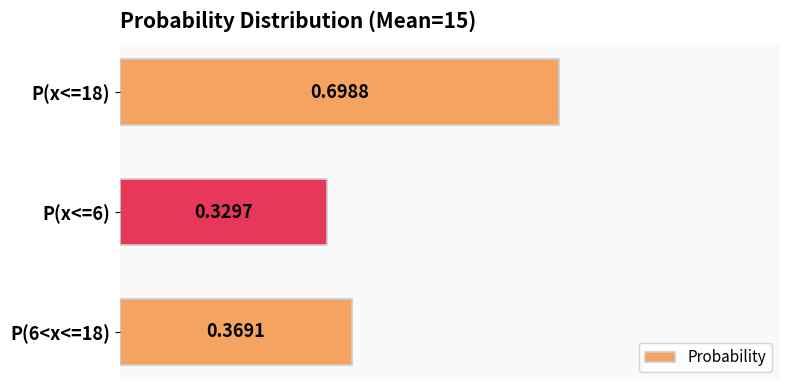

What is the change in value from P(x<=18) to P(6<x<=18)?

-0.3